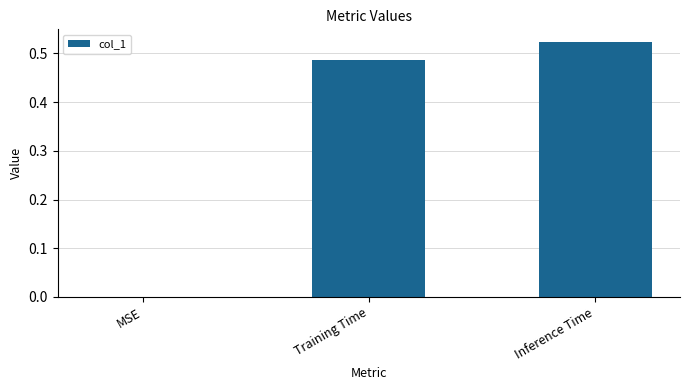

Which label corresponds to the largest value in the chart?

Inference Time